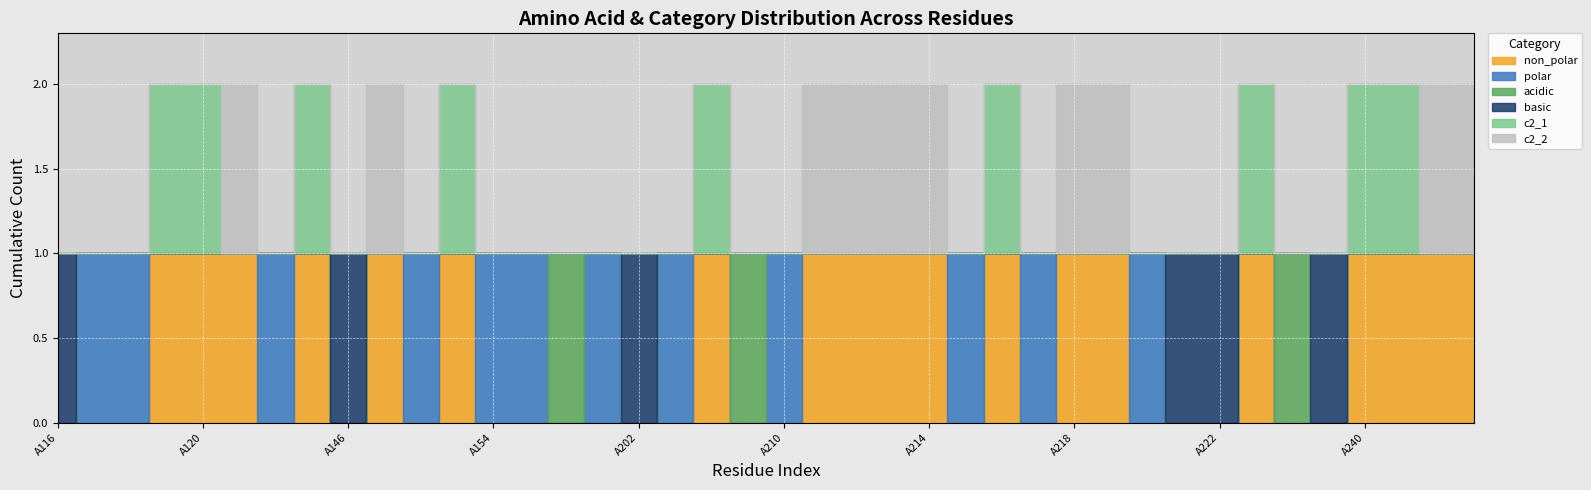

In c2_2, how many points are higher than both neighbors (excluding endpoints)?

2